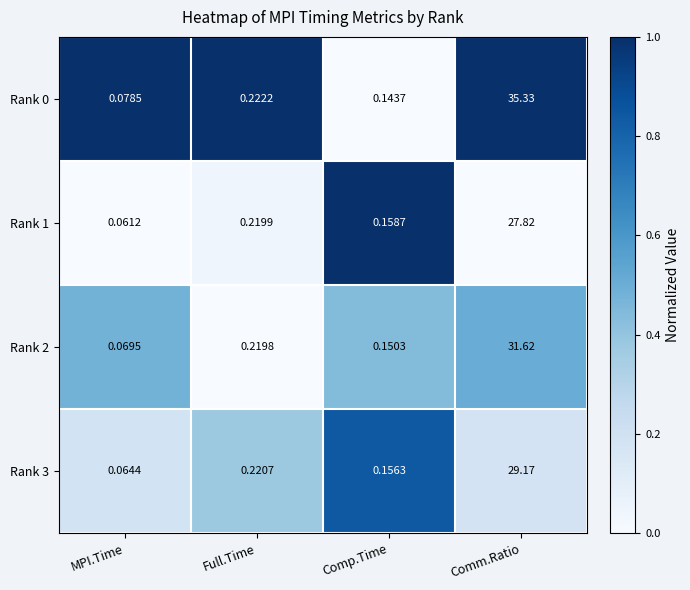

Which label corresponds to the smallest value in the chart?

MPI.Time